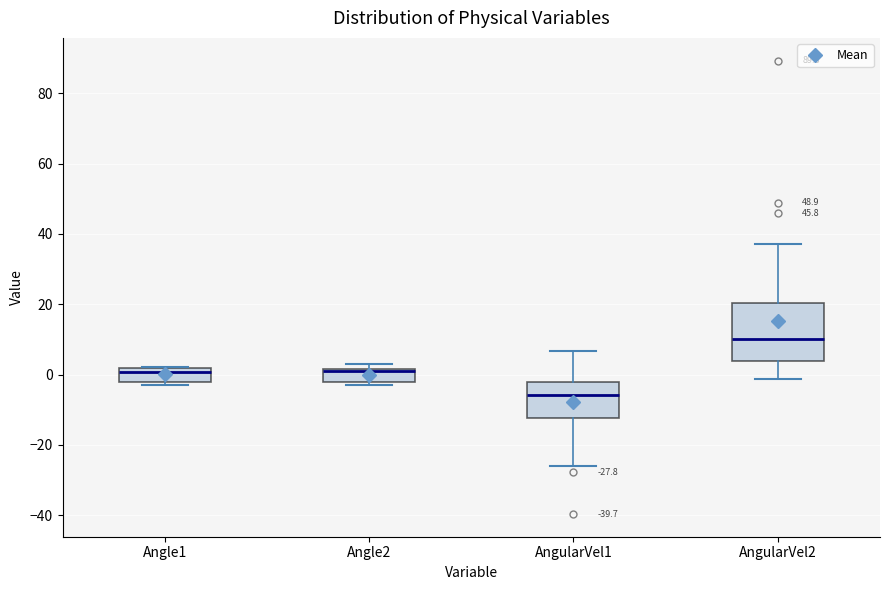

Comparing the boxes themselves (not the whiskers), which one is the tallest?

AngularVel2